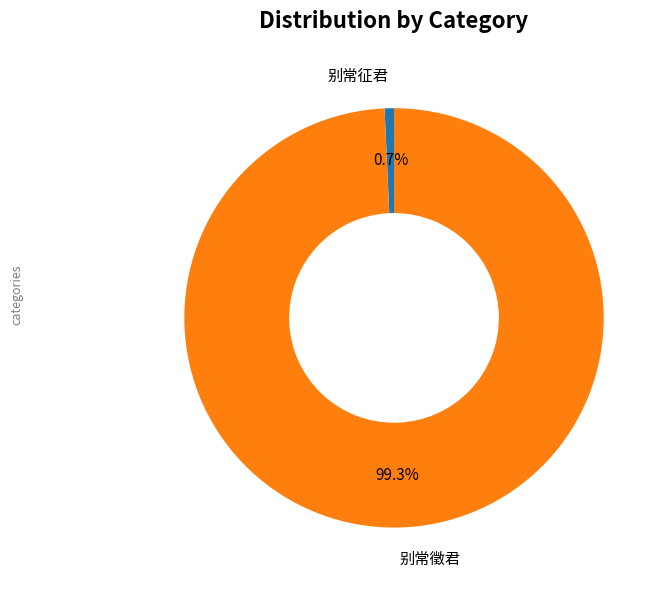

Does any single category account for the majority?

Yes